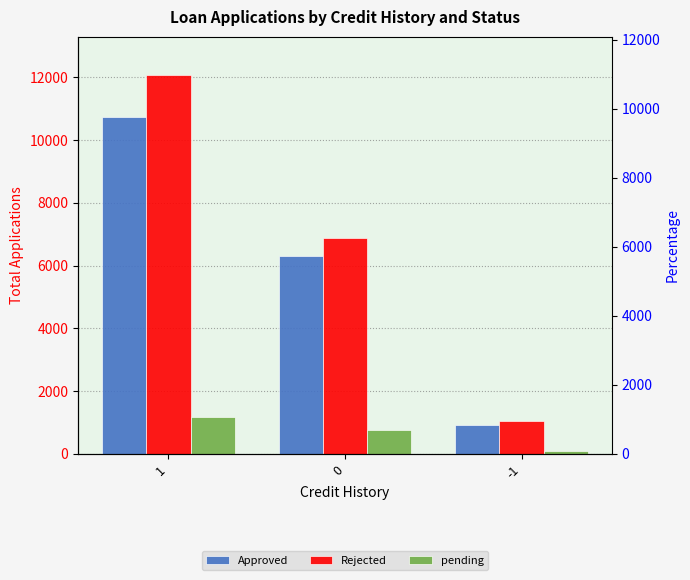

What is the total value across all series at -1?

2062